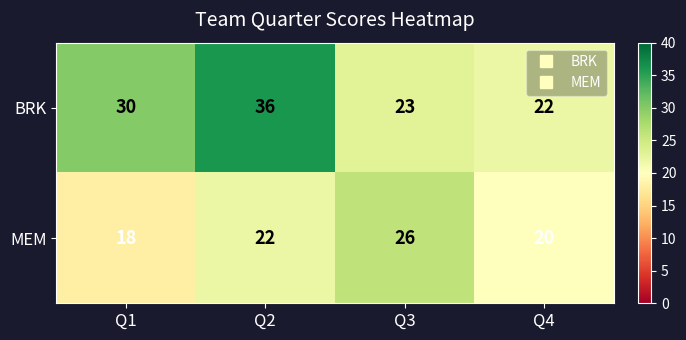

What is the spread (max minus min) of values at Q2?

14